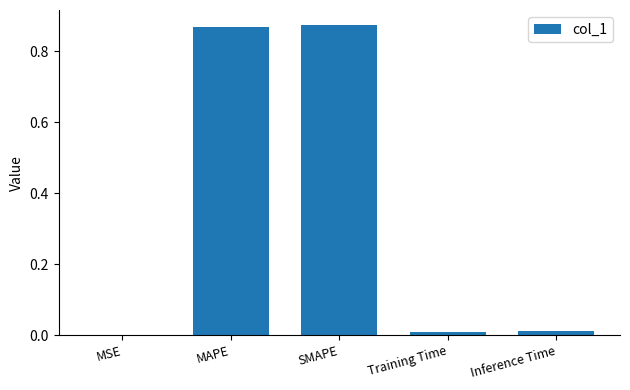

What is the sum of all values?

1.8